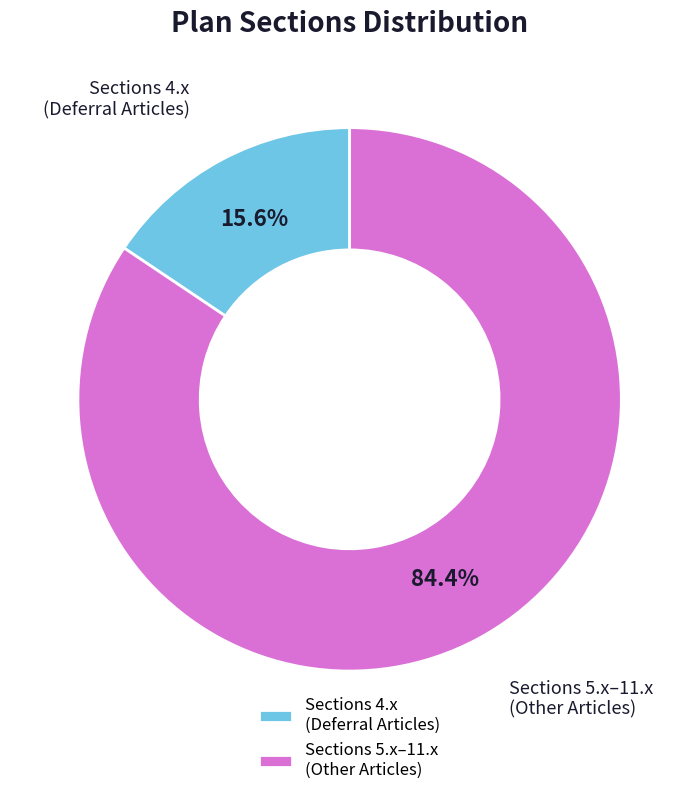

Rank the categories by value from lowest to highest.

Sections 4.x (Deferral Articles), Sections 5.x–11.x (Other Articles)